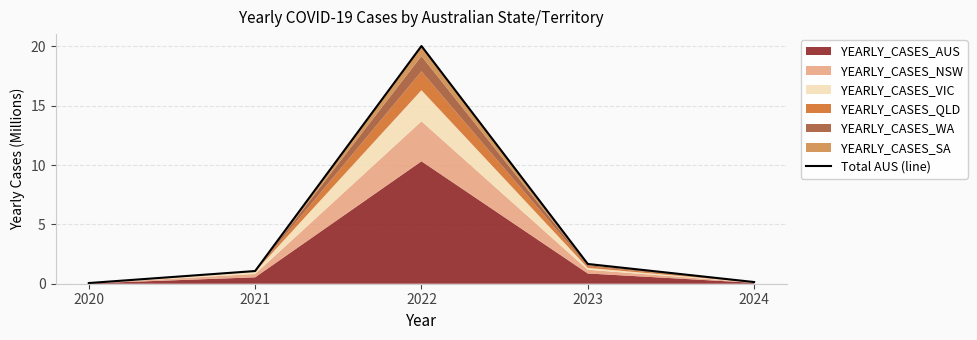

List the labels in order of value, smallest first.

2020, 2024, 2021, 2023, 2022